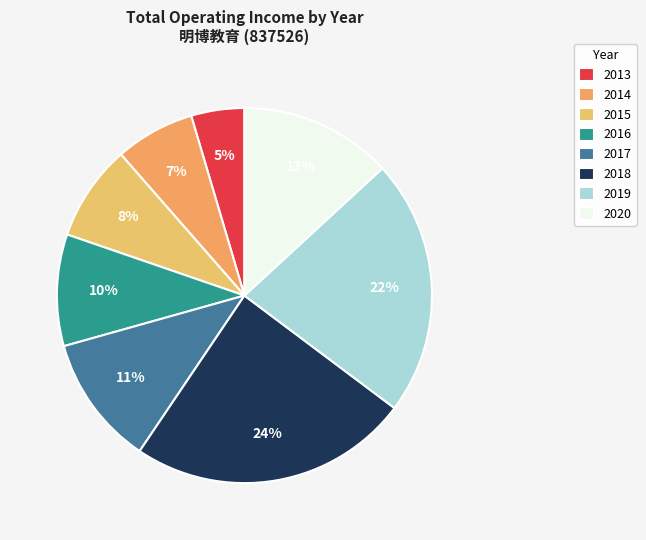

Is the sum of 2013 and 2017 greater than half?

No